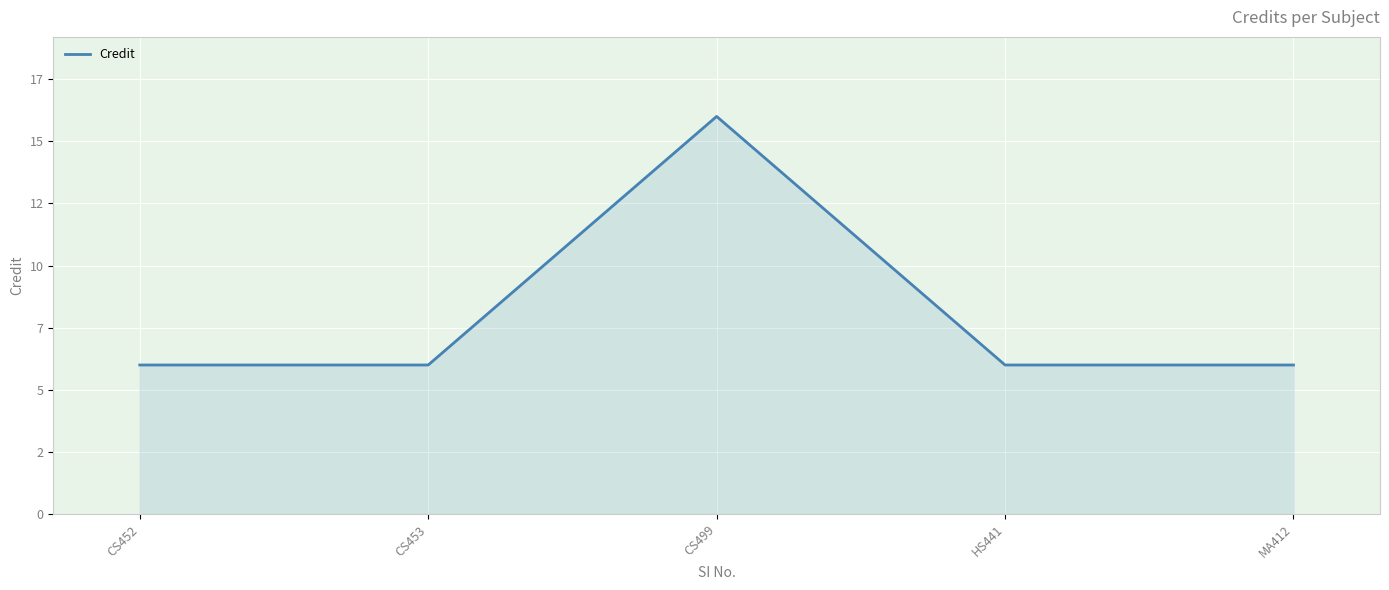

Is it true that the value at MA412 is 6?

True